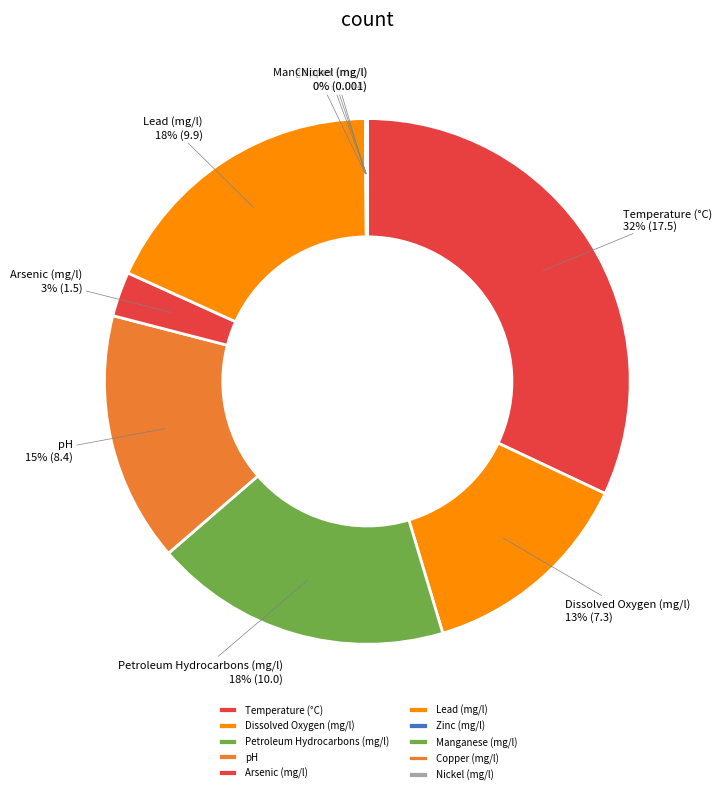

To the nearest percent, what is the average slice percentage?

10%